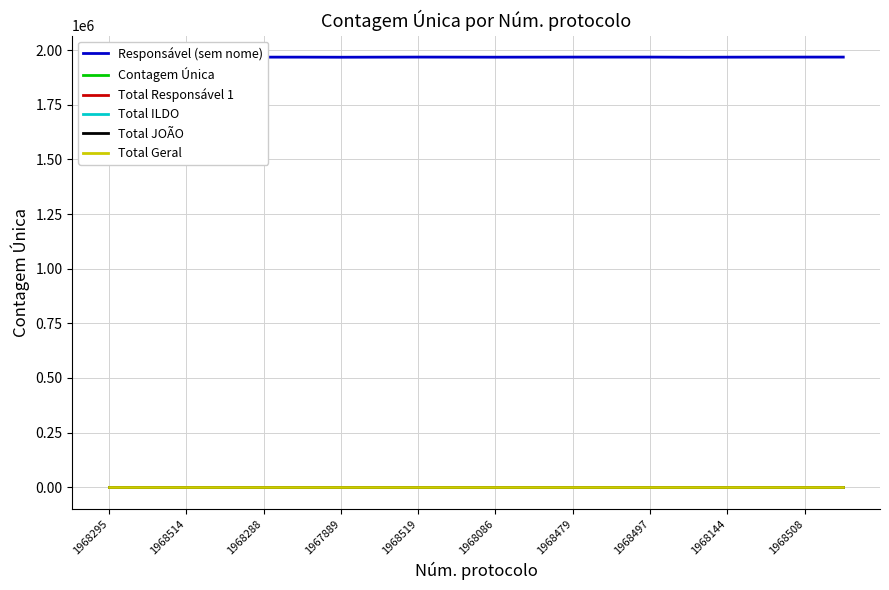

True or false: Total JOÃO and Total Geral cross at least once.

False